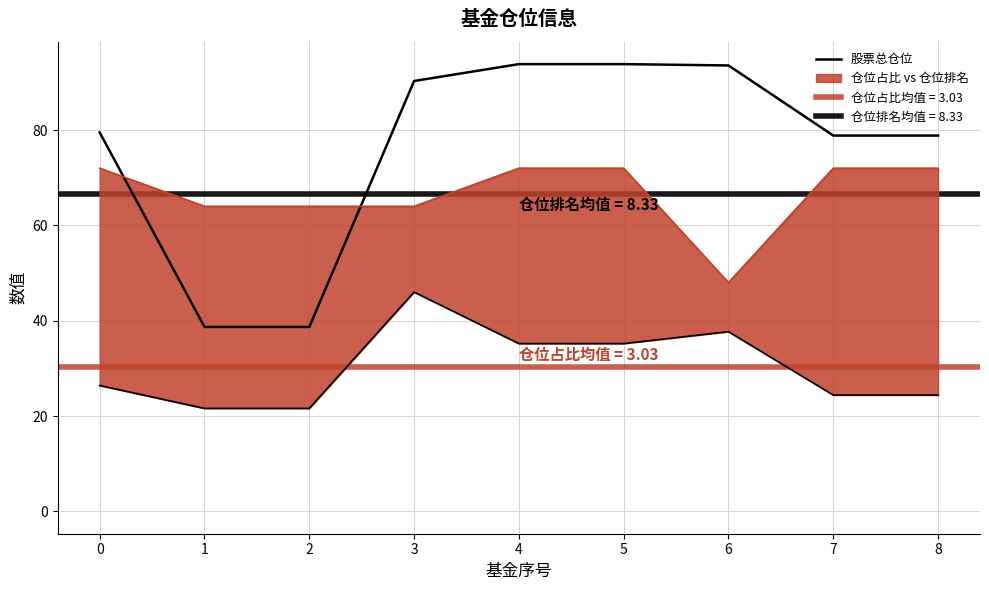

Reading left to right, list all the values displayed in this chart.

0=79.5	1=38.7	2=38.7	3=90.3	4=93.8	5=93.8	6=93.5	7=78.8	8=78.8